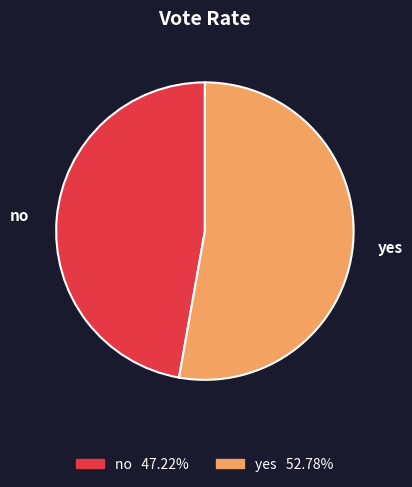

How many segments does this pie chart have?

2